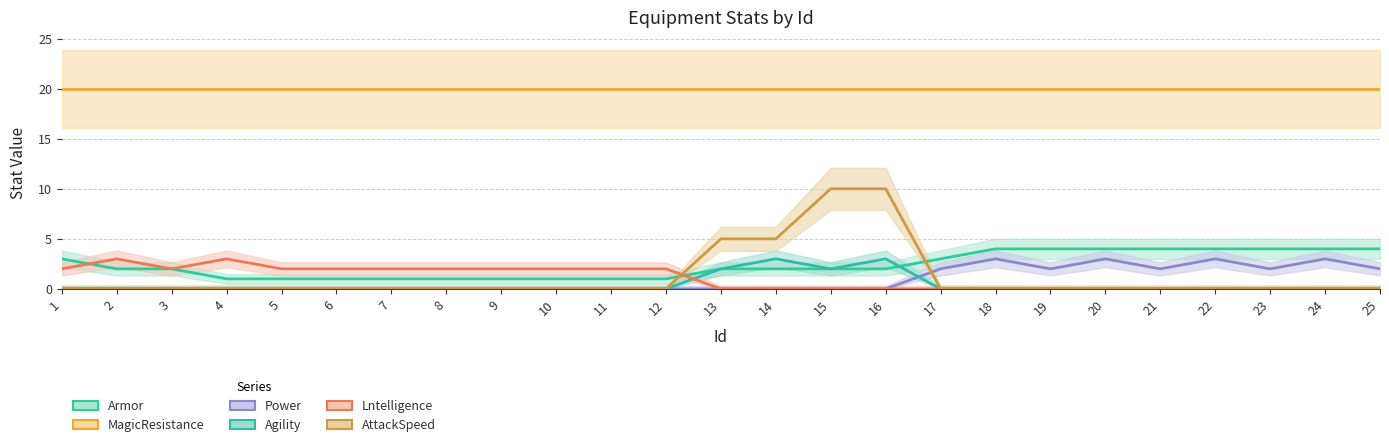

What are all the series names shown in the legend?

Armor, MagicResistance, Power, Agility, Lntelligence, AttackSpeed